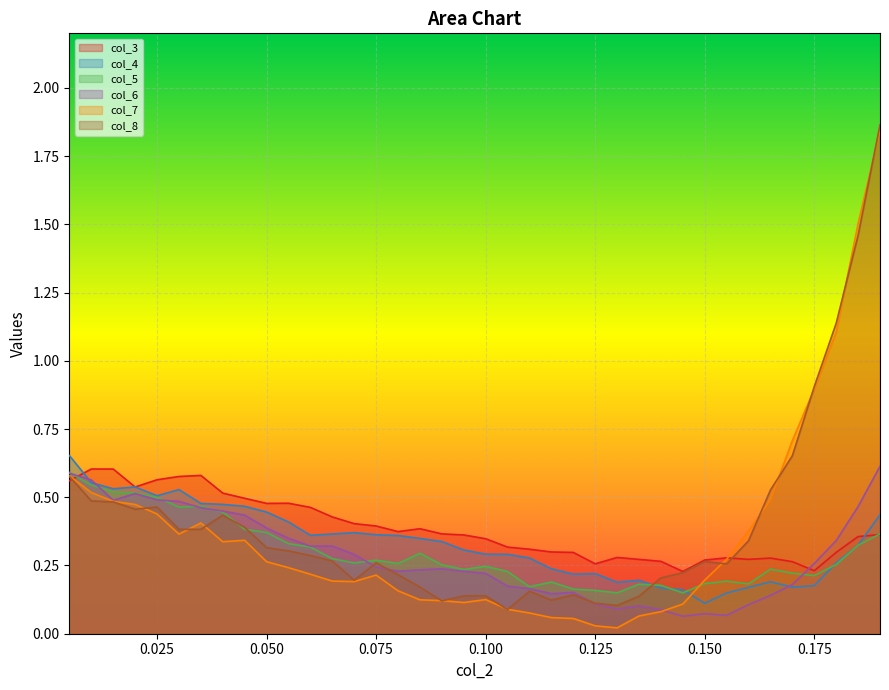

Which series ends up on top after the final intersection of col_4 and col_8?

col_8